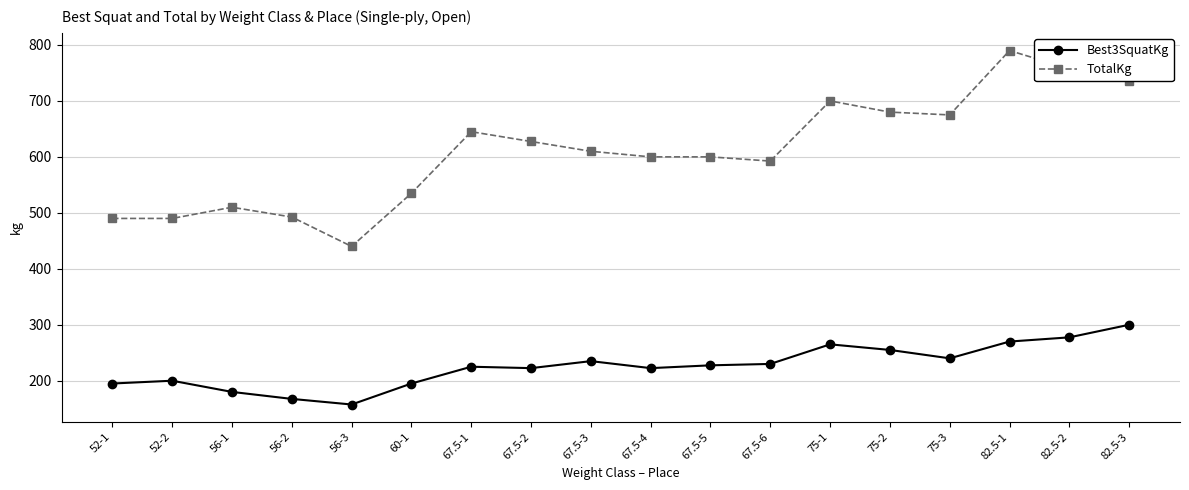

At which category does TotalKg reach its first local peak?

56-1